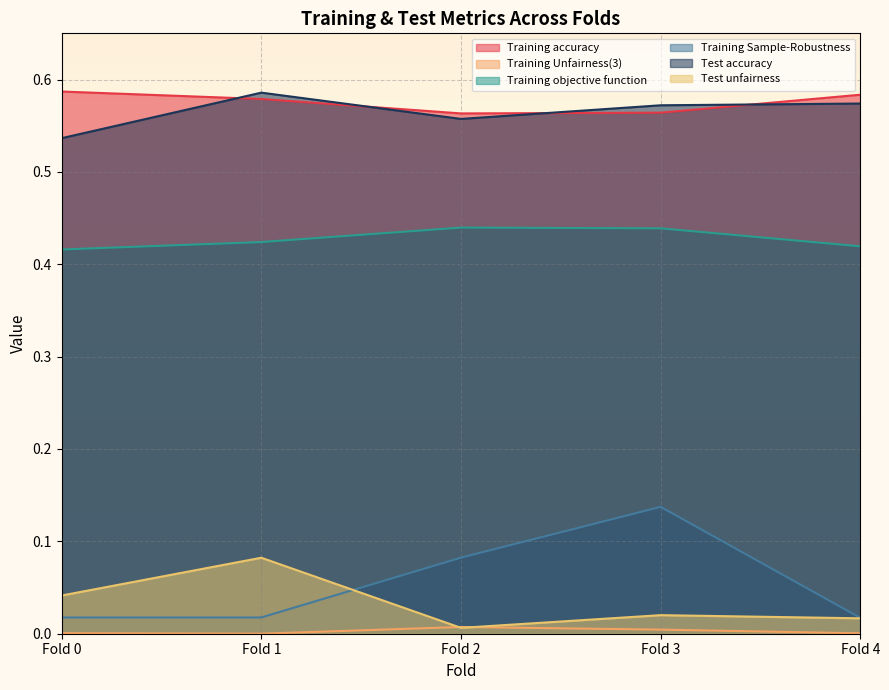

What is the total value across all series at Fold 3?

1.7